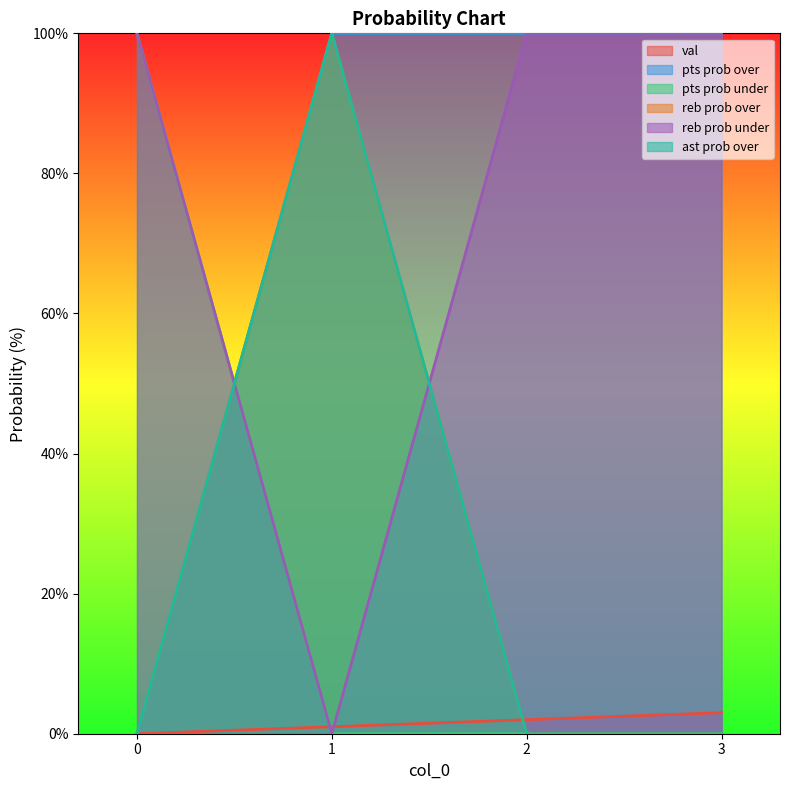

Which has a higher value, 2 or 3?

3